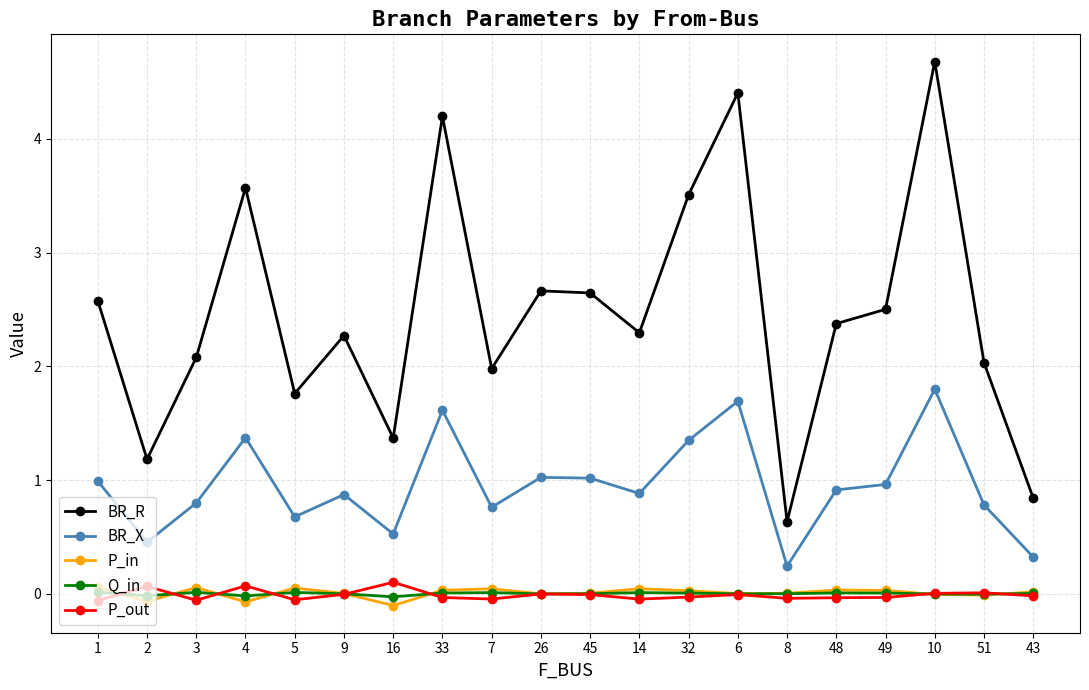

What is the highest value of the BR_R series?

4.7